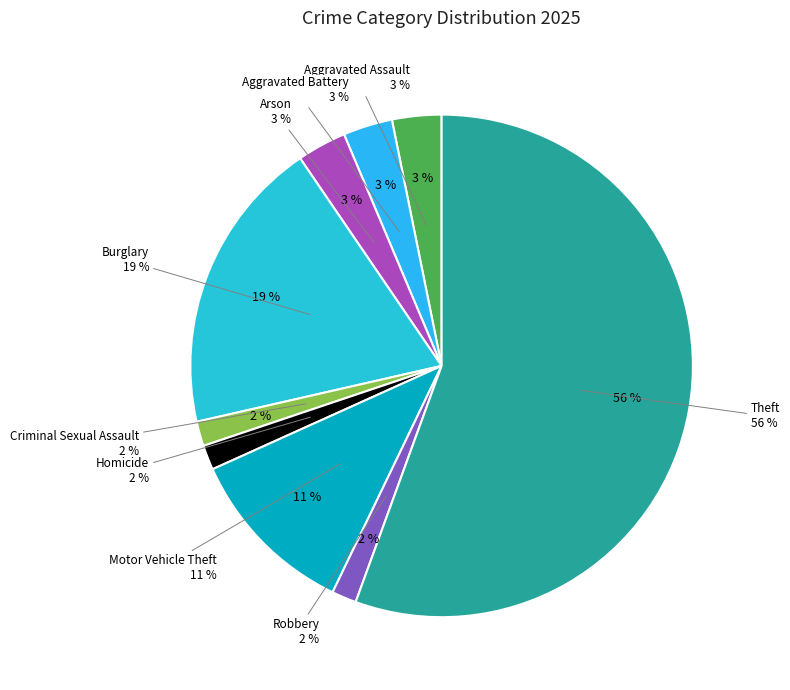

True or false: Theft accounts for 56% of the total.

True